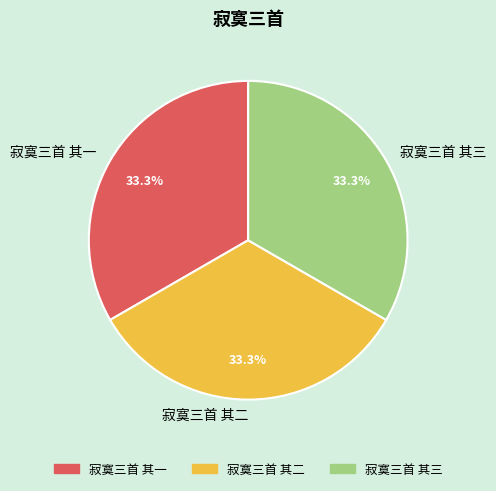

Is there any slice that represents more than half of the pie?

No